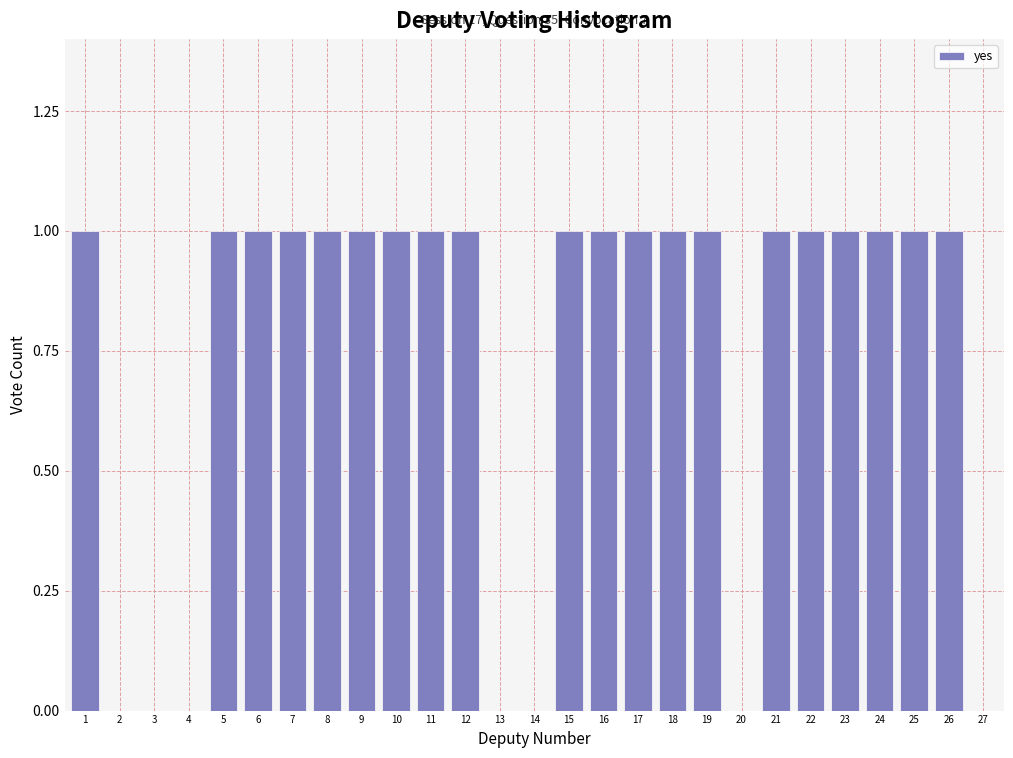

Reading left to right, what are all the values shown in this chart?

1=1	2=0	3=0	4=0	5=1	6=1	7=1	8=1	9=1	10=1	11=1	12=1	13=0	14=0	15=1	16=1	17=1	18=1	19=1	20=0	21=1	22=1	23=1	24=1	25=1	26=1	27=0